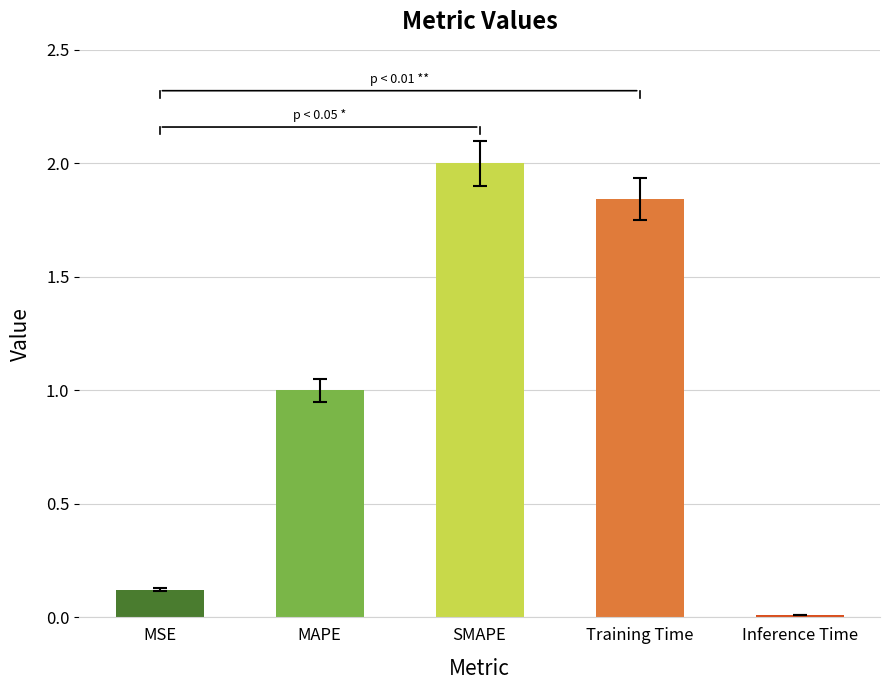

What is the label of the 5th bar from the left?

Inference Time